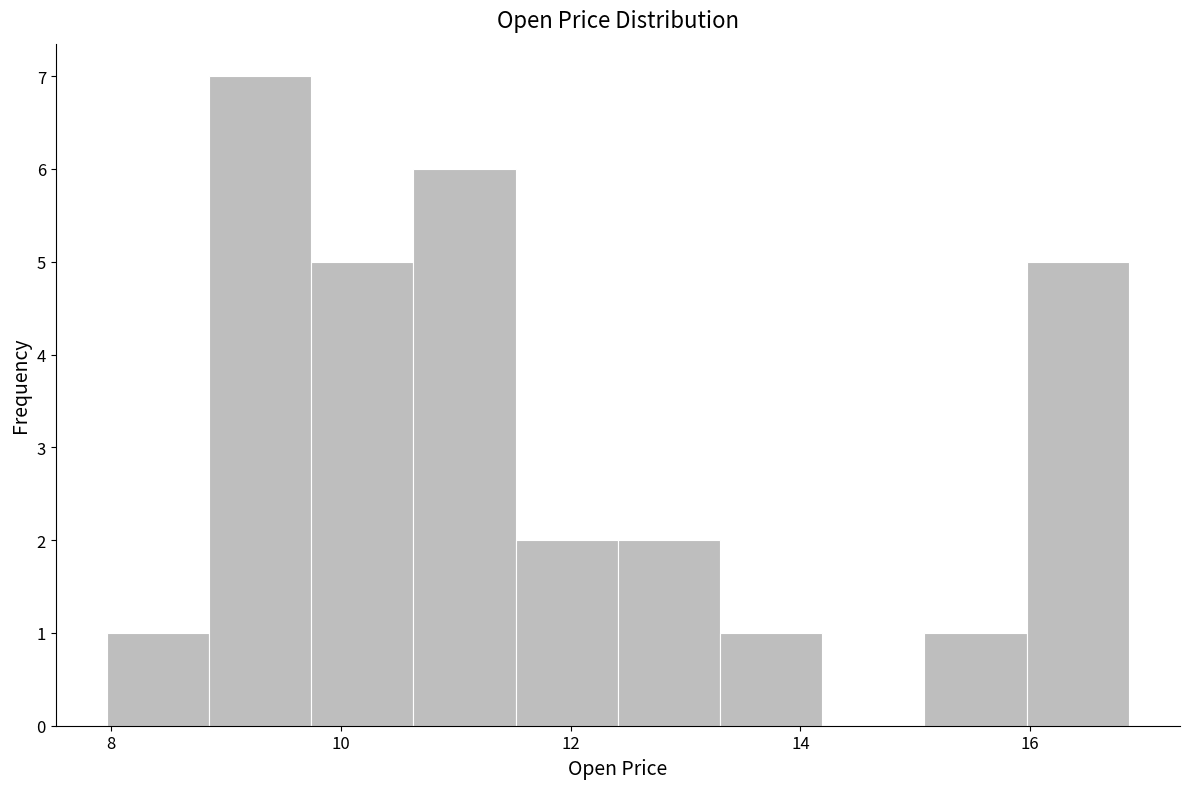

Reading left to right, transcribe this chart: for each bar, give the range it covers on the x-axis and its height. Neither the bar edges nor the heights are printed on the chart, so give them approximately, as read against the axes.

8.0 to 8.8: 1
8.8 to 9.8: 7
9.8 to 10.6: 5
10.6 to 11.6: 6
11.6 to 12.4: 2
12.4 to 13.4: 2
13.4 to 14.2: 1
14.2 to 15.0: 0
15.0 to 16.0: 1
16.0 to 16.8: 5